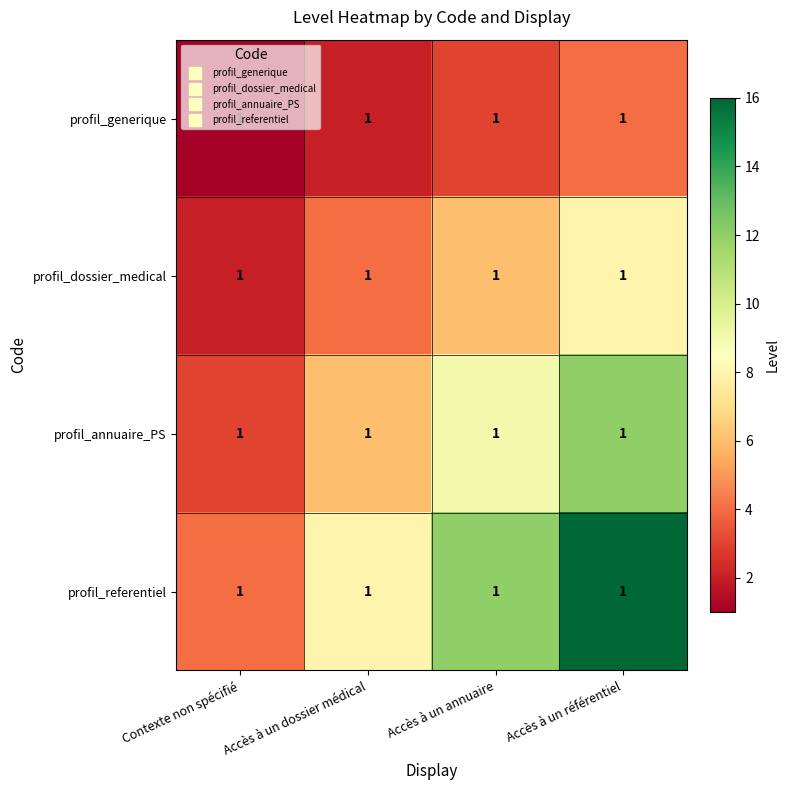

What is the difference between the maximum and minimum values in the profil_dossier_medical series?

6